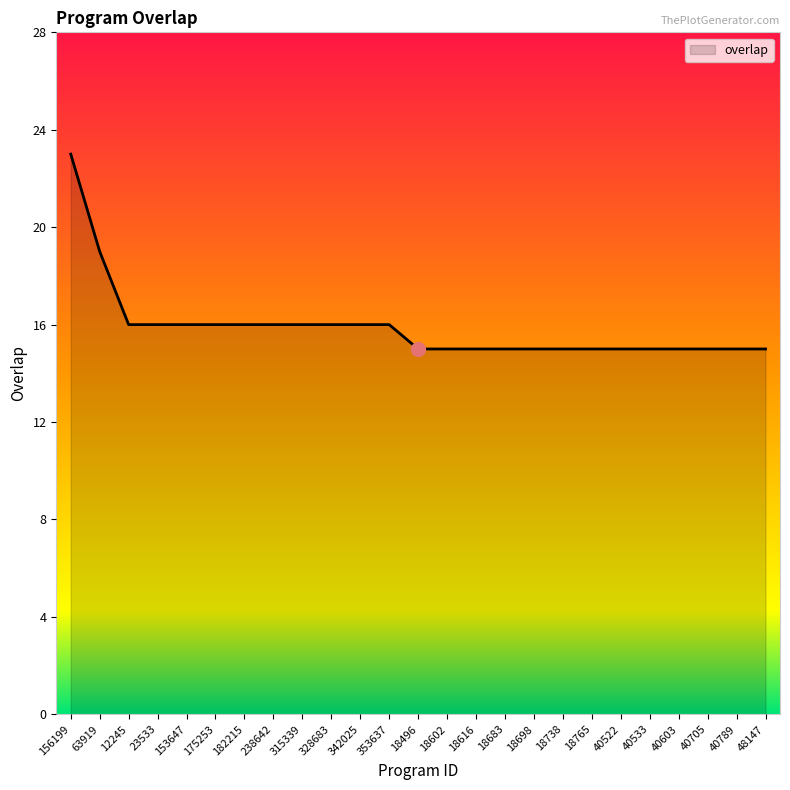

Read the value at 153647.

16